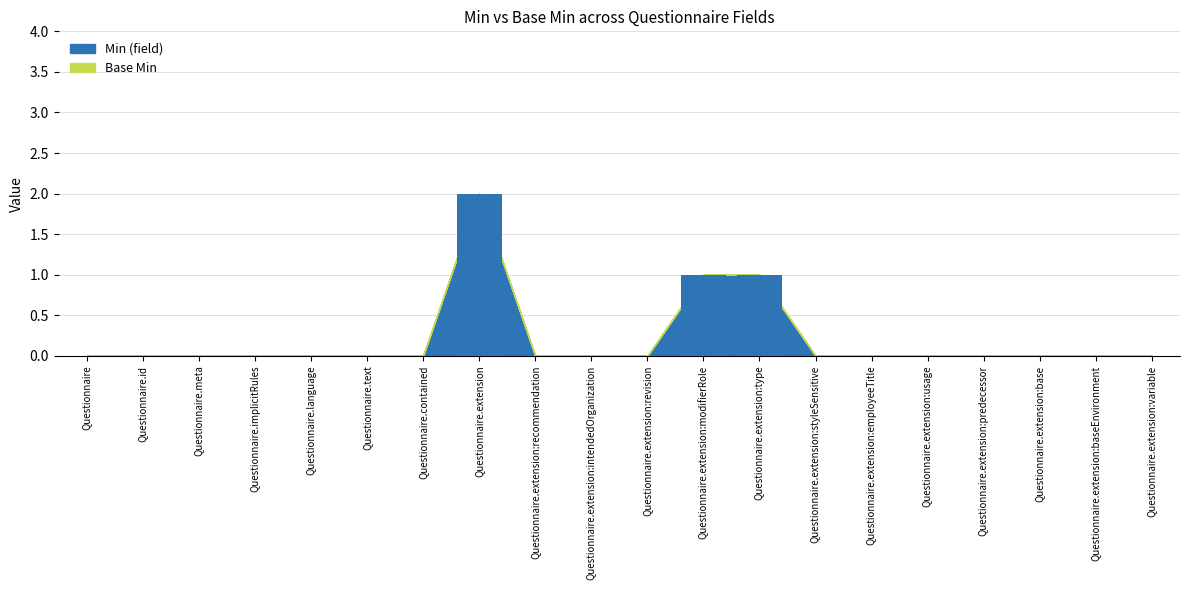

Is it true that the value at Questionnaire.contained is -1?

False